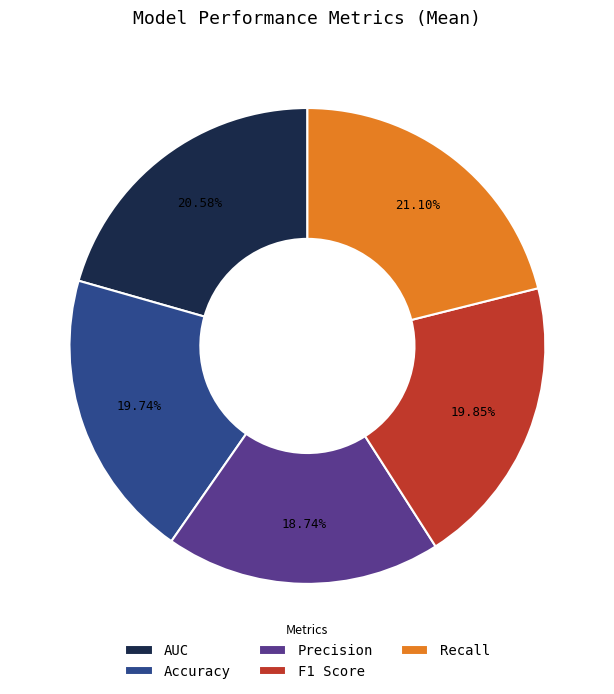

Is there a majority slice in this chart?

No